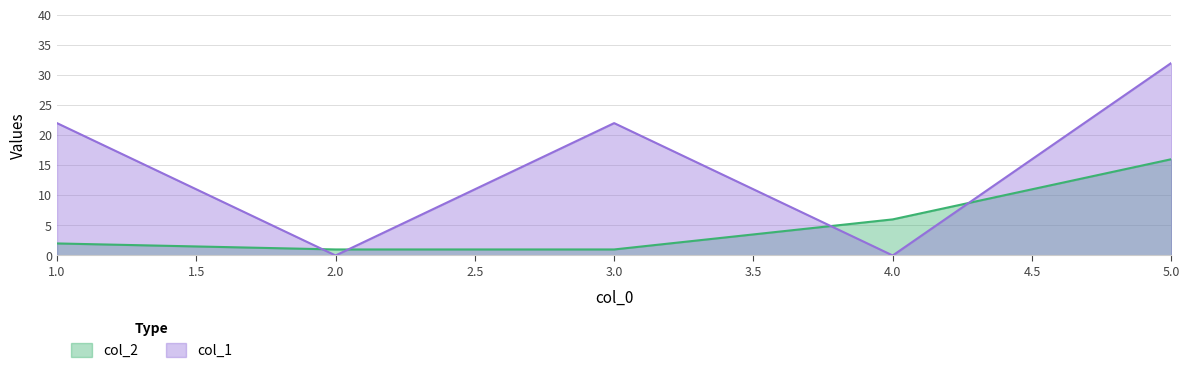

What are all the series names shown in the legend?

col_2, col_1